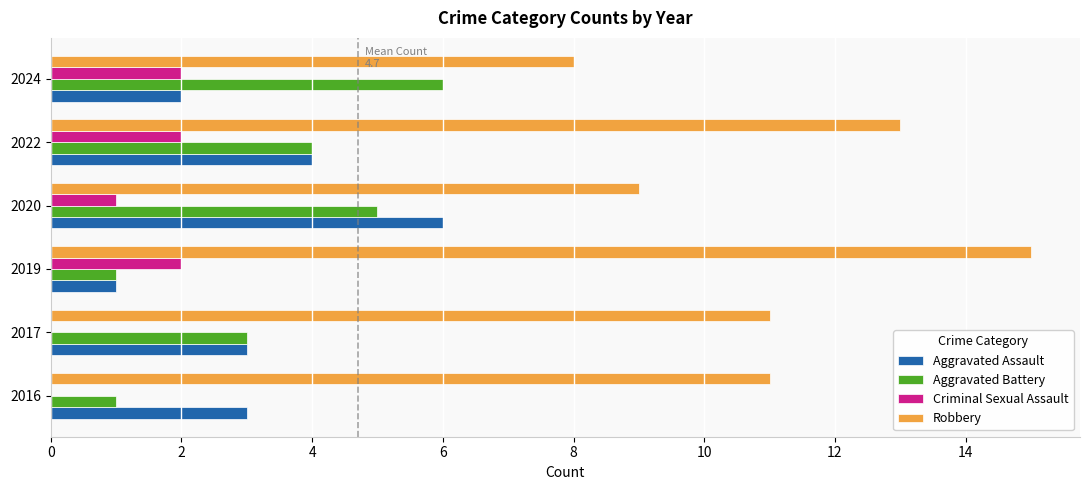

Which label corresponds to the largest value in the chart?

2019